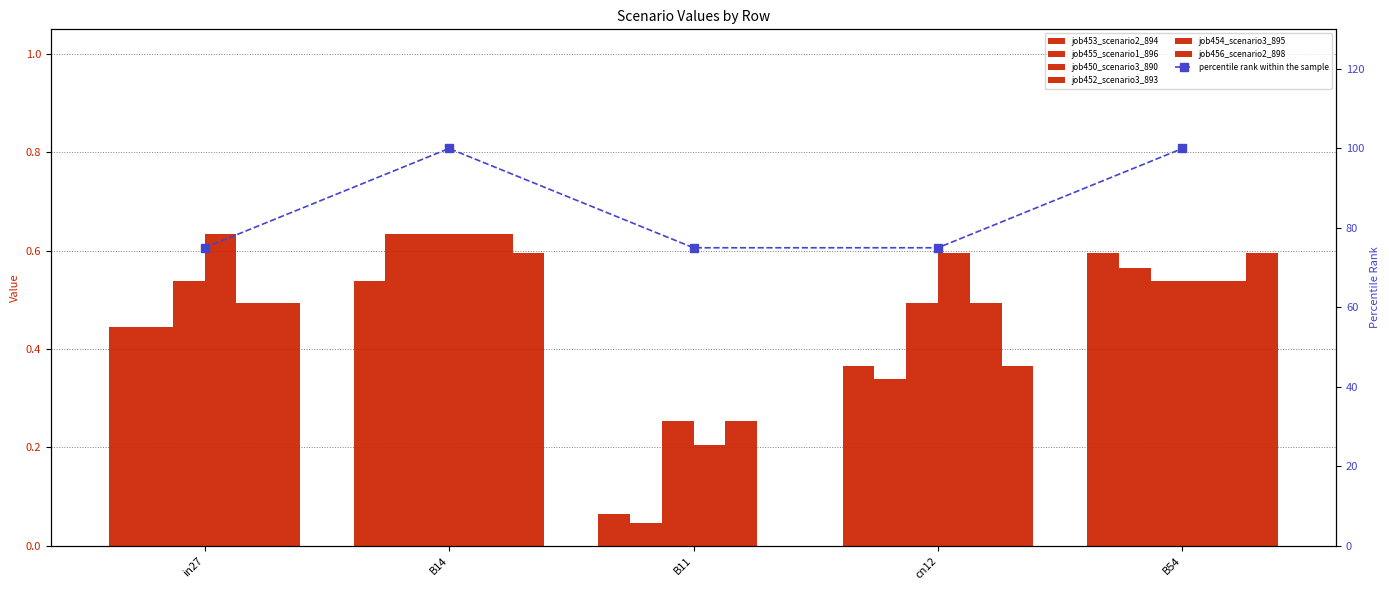

What is the label of the 1st bar from the left?

in27